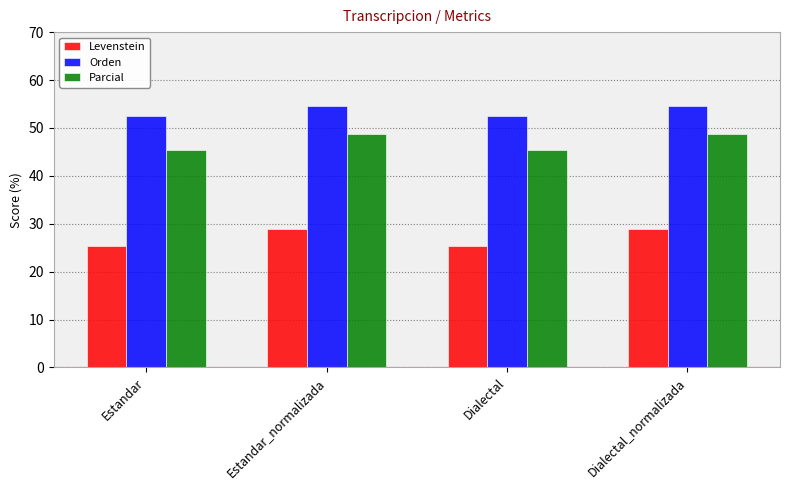

What is the total value across all series at Dialectal_normalizada?

132.3